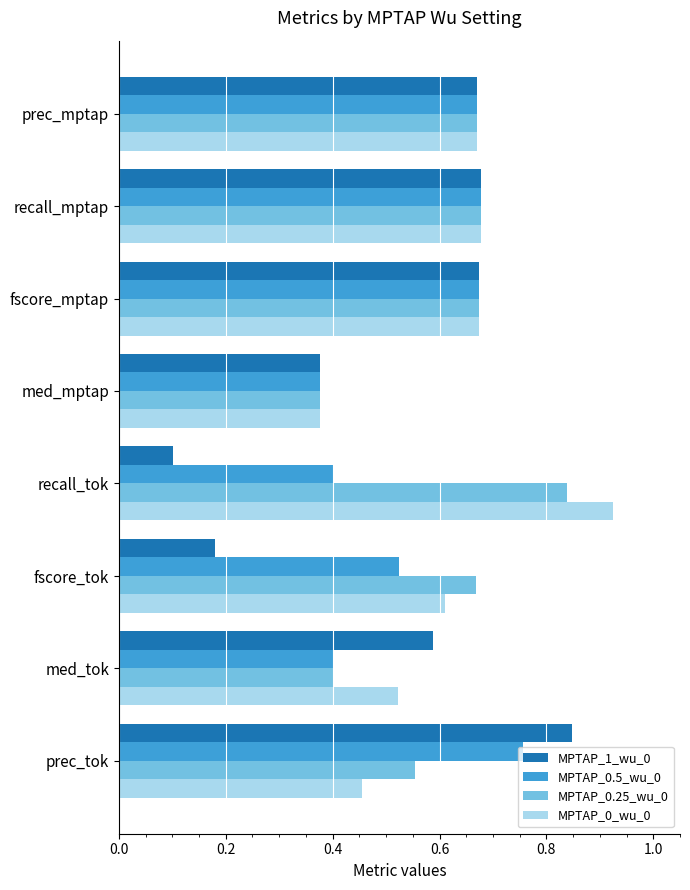

True or false: MPTAP_1_wu_0 has a value of 0.1 at fscore_tok.

False